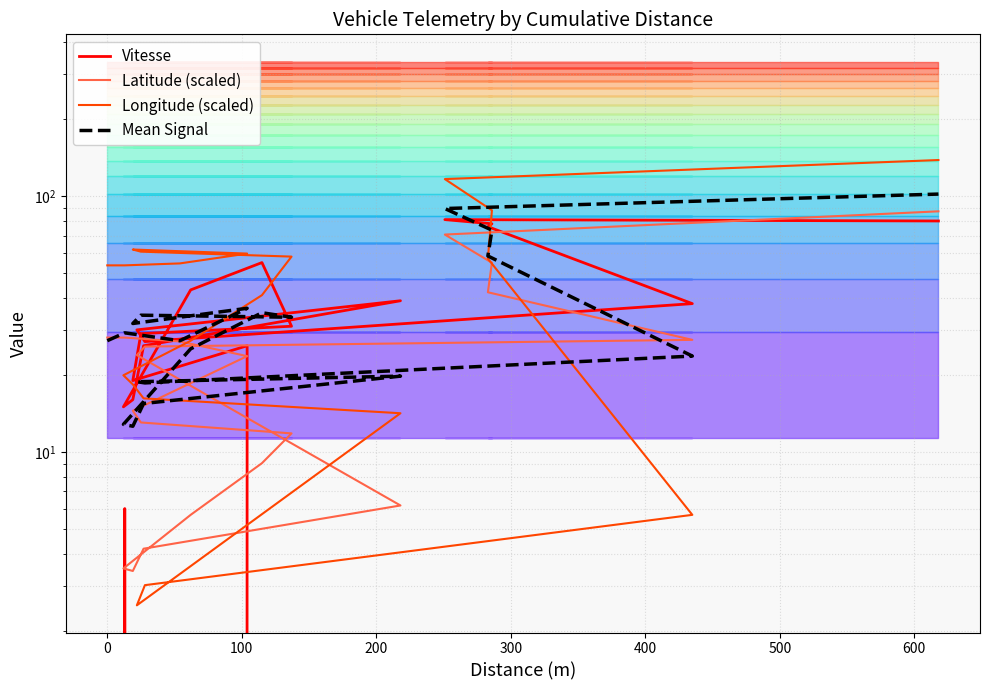

At how many categories does at least one series exceed 81?

3